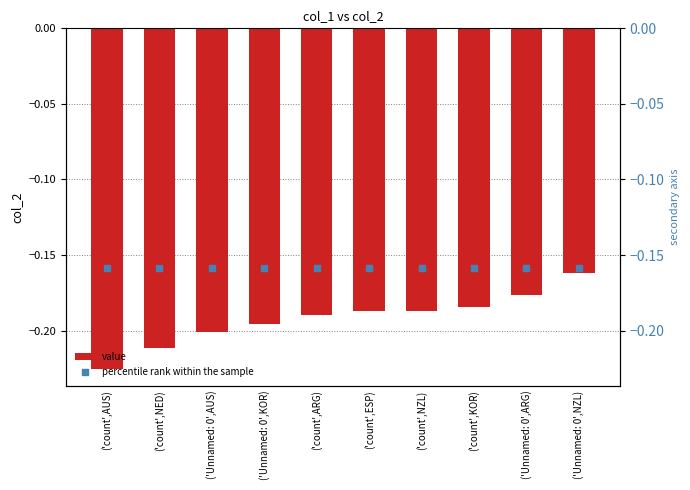

Which series contains the highest Y value?

percentile rank within the sample